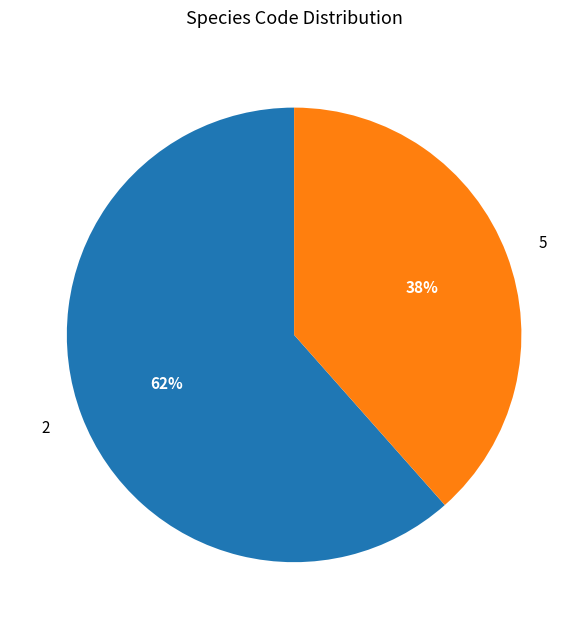

Rank the categories by value from highest to lowest.

2, 5